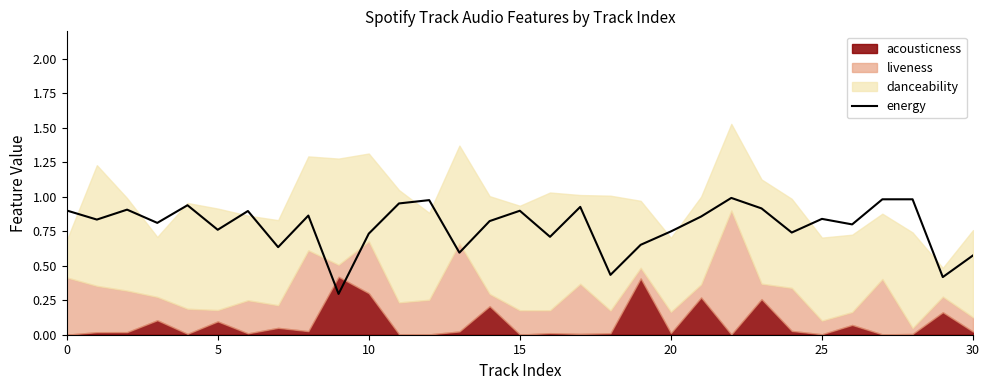

Reading right to left, transcribe all the data shown in this chart.

0.6	0.4	1.0	1.0	0.8	0.8	0.7	0.9	1.0	0.9	0.7	0.7	0.4	0.9	0.7	0.9	0.8	0.6	1.0	1.0	0.7	0.3	0.9	0.6	0.9	0.8	0.9	0.8	0.9	0.8	0.9